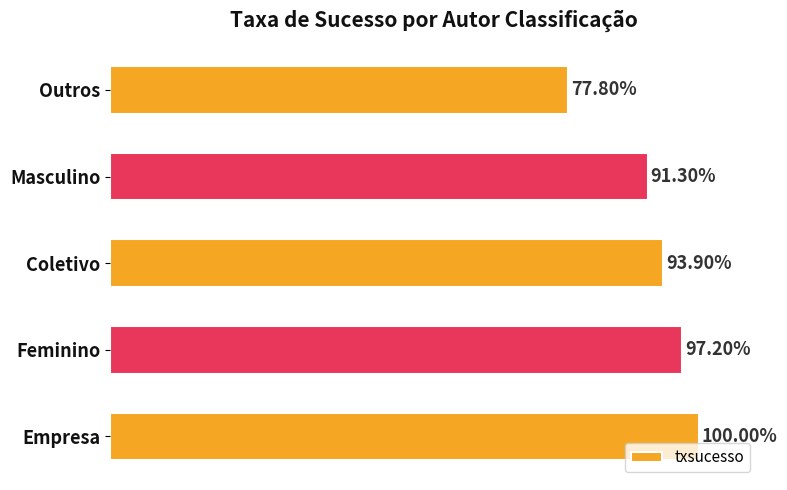

Which label corresponds to the largest value in the chart?

Empresa